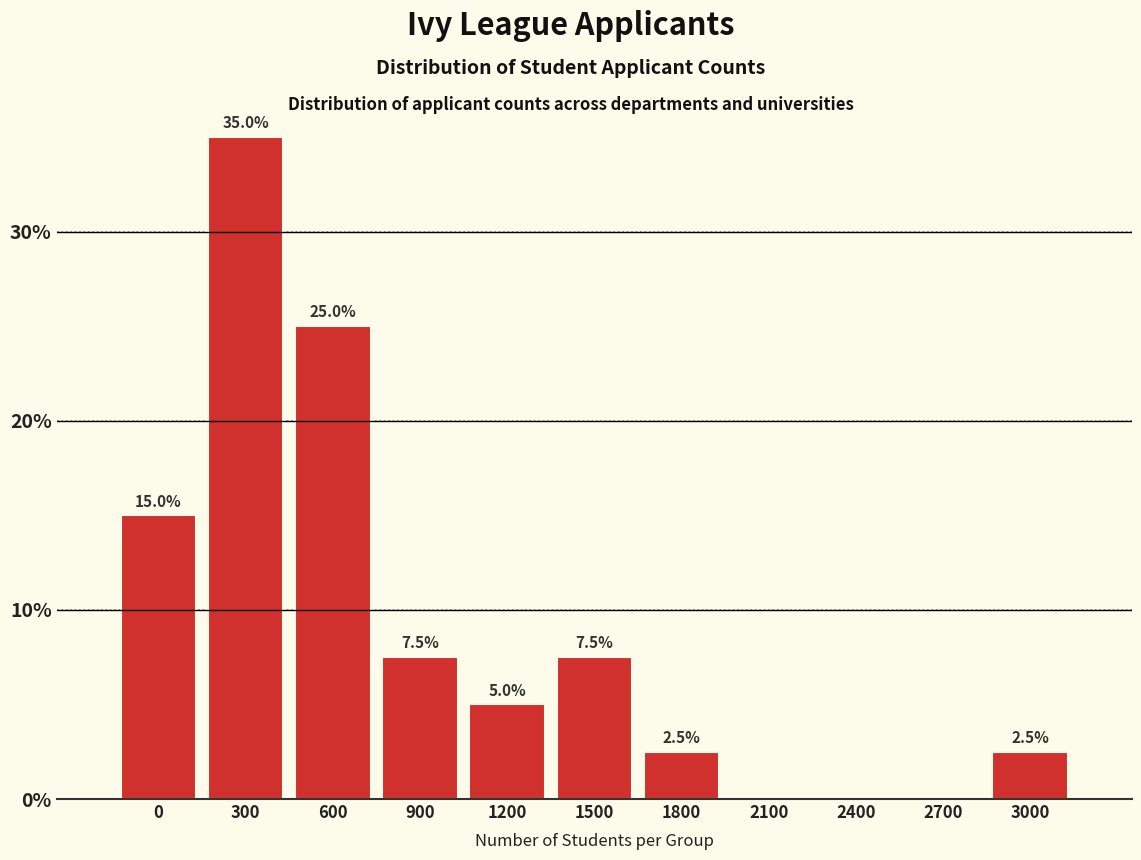

Reading right to left, list all the values displayed in this chart.

3000=2.5	2700=0.0	2400=0.0	2100=0.0	1800=2.5	1500=7.5	1200=5.0	900=7.5	600=25.0	300=35.0	0=15.0